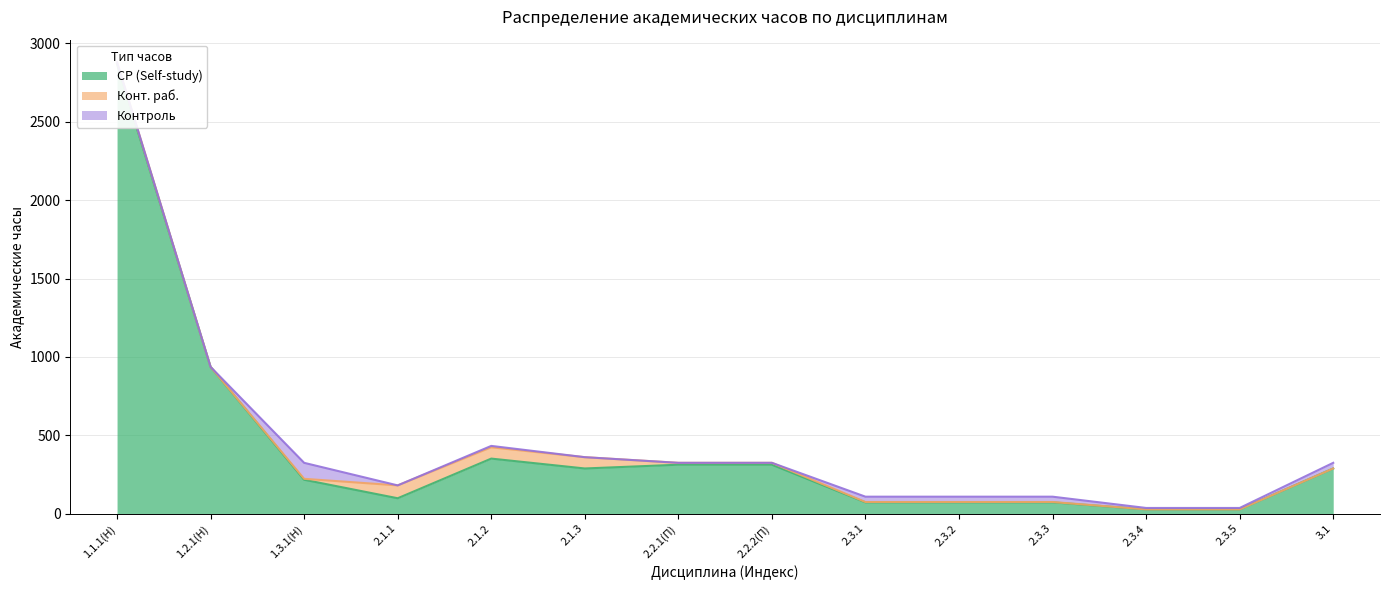

In СР (Self-study), how many points are higher than both neighbors (excluding endpoints)?

1